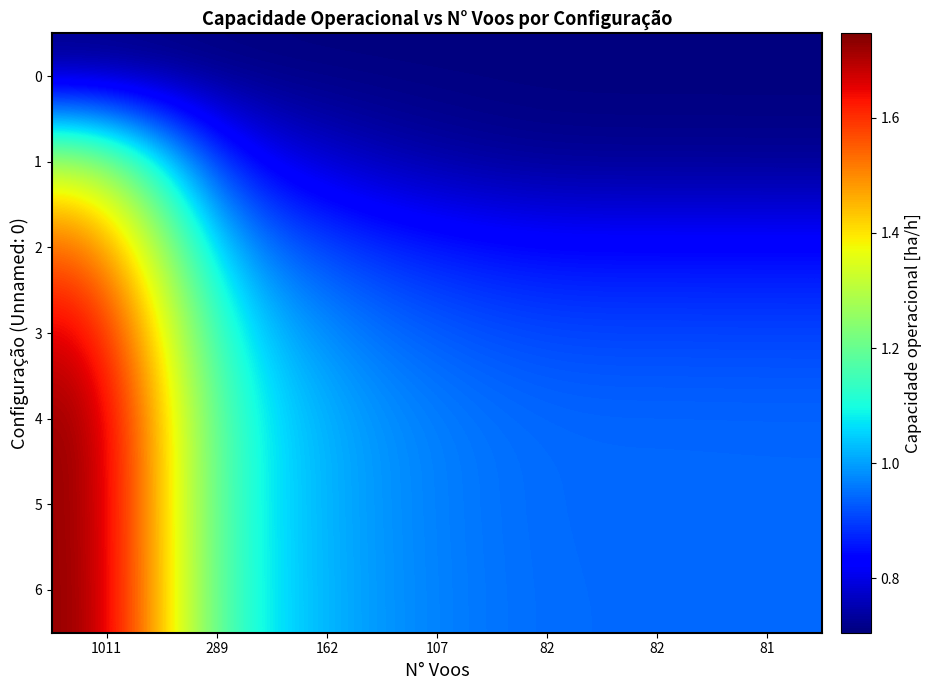

At which category is the sum across all series the highest?

1011